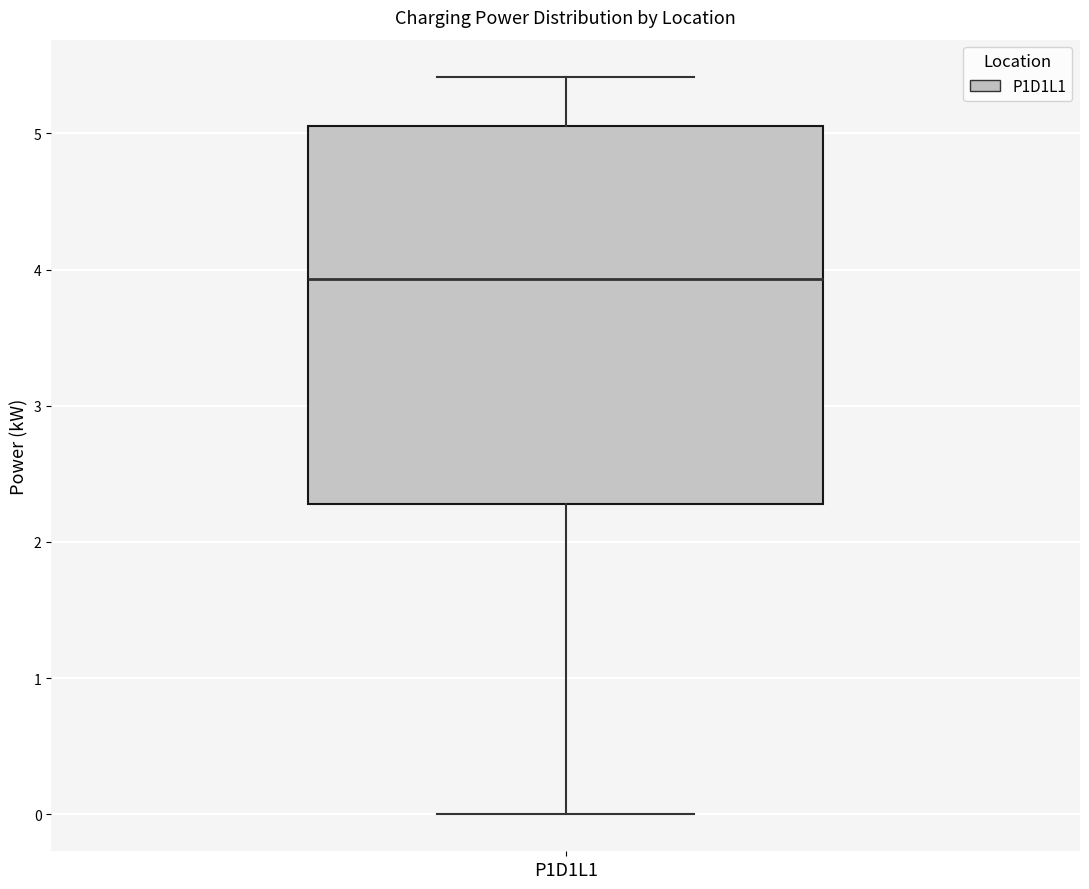

Transcribe this box plot: give where the median line is, the range the box spans, and where the two whiskers end, as read against the y-axis. The values are not printed on the chart, so give them approximately, as read against the axis.

median 3.9, box 2.3 to 5.1, whiskers 0.0 to 5.4